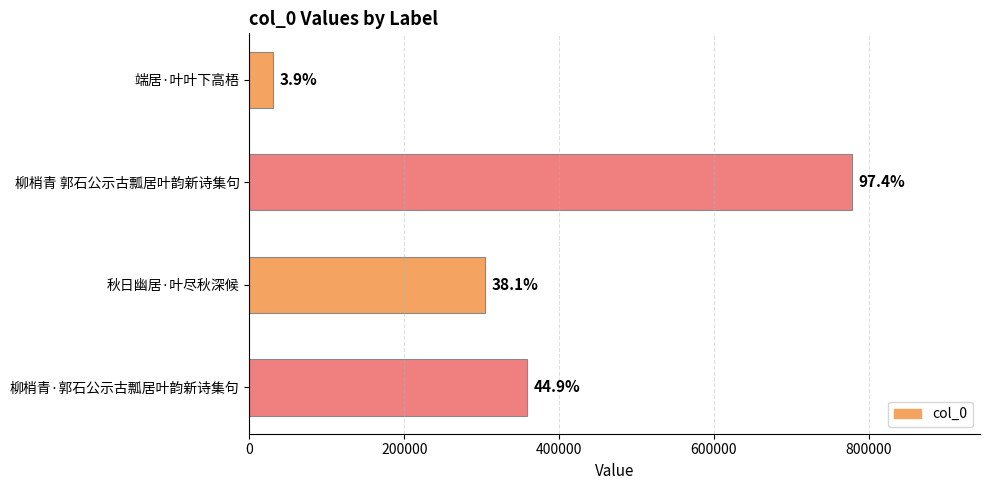

What is the average value?

368421